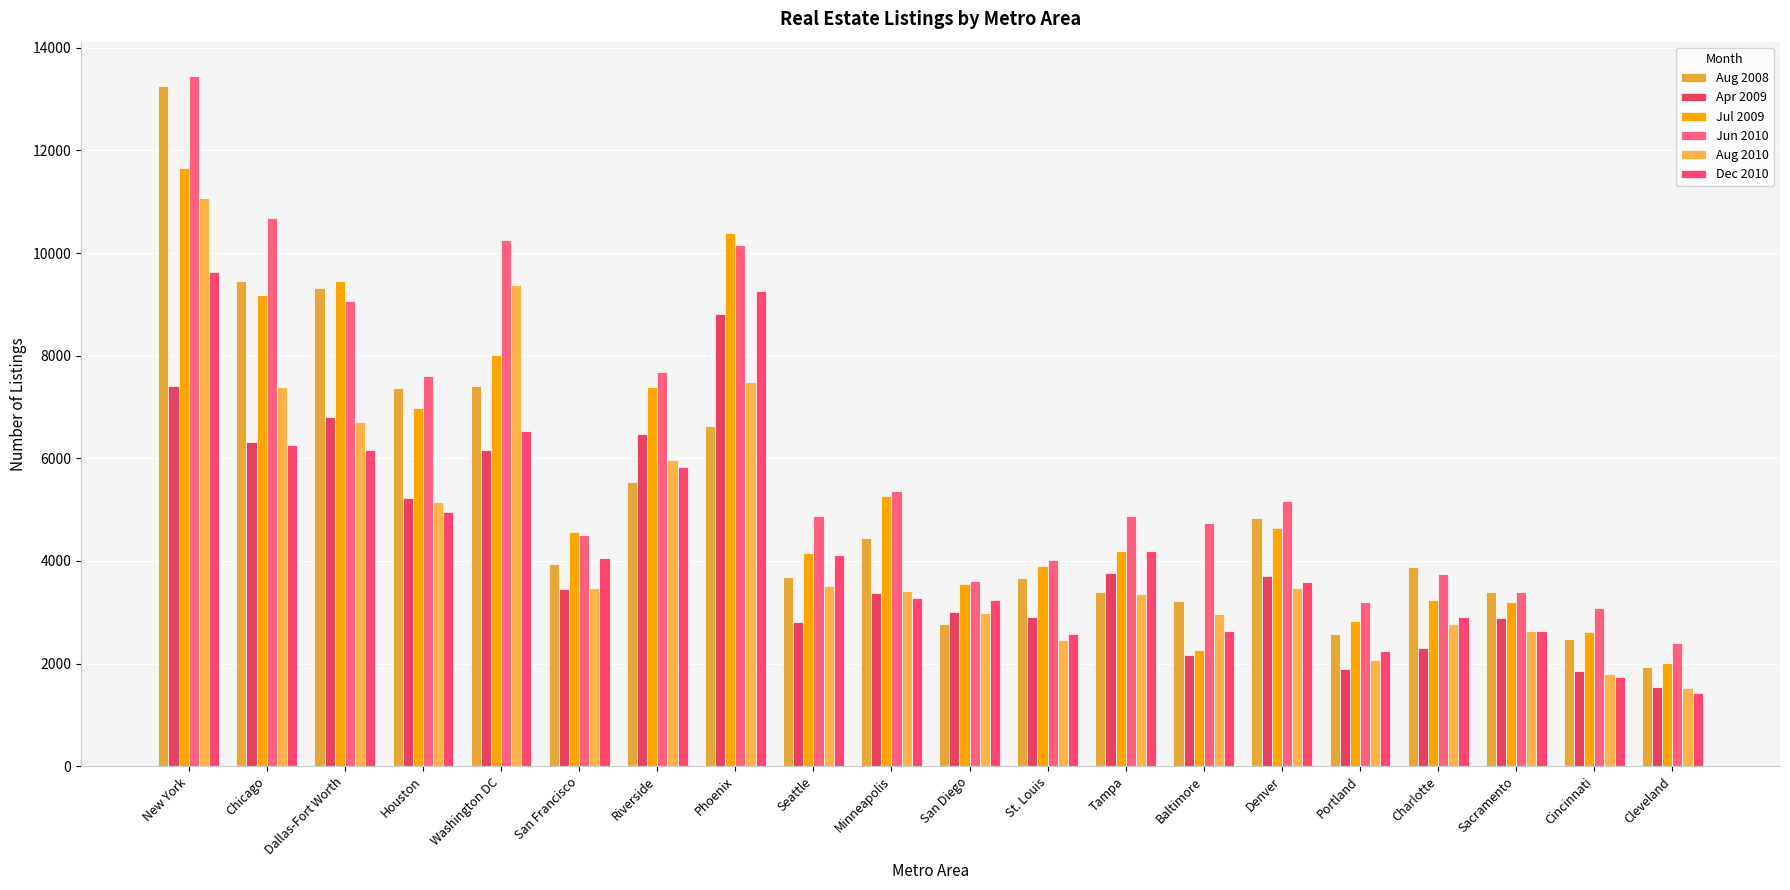

At which category is the sum across all series the highest?

New York